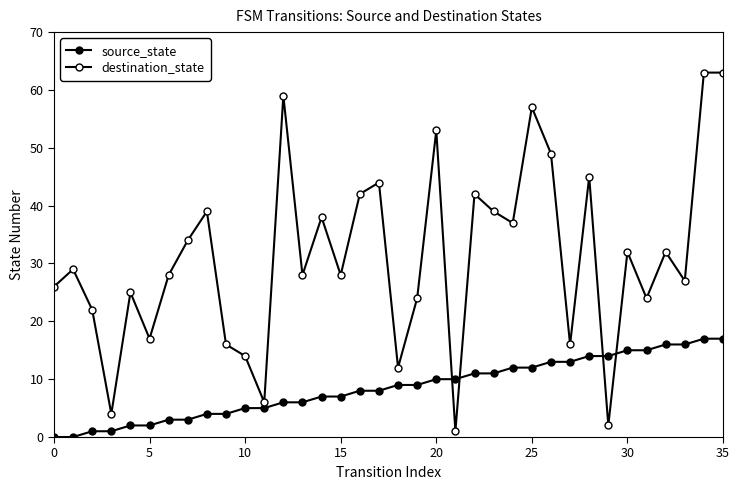

What is the difference between the maximum and second lowest values in the source_state series?

17